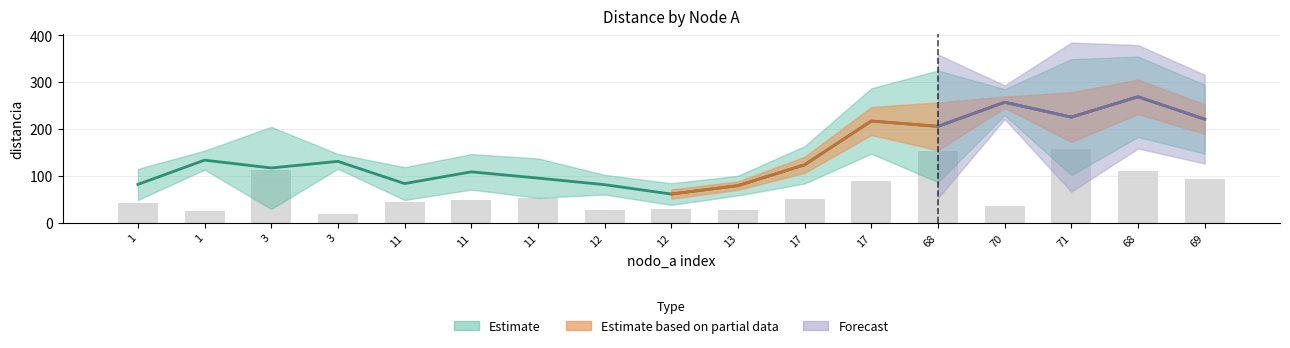

At which label is the value closest to 89?

17